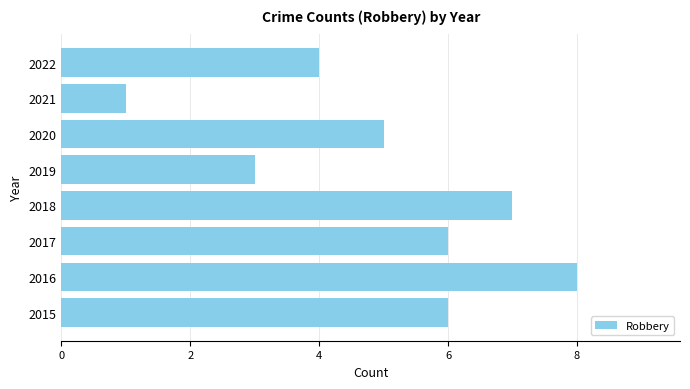

Reading bottom to top, list all the values displayed in this chart.

2015=6	2016=8	2017=6	2018=7	2019=3	2020=5	2021=1	2022=4